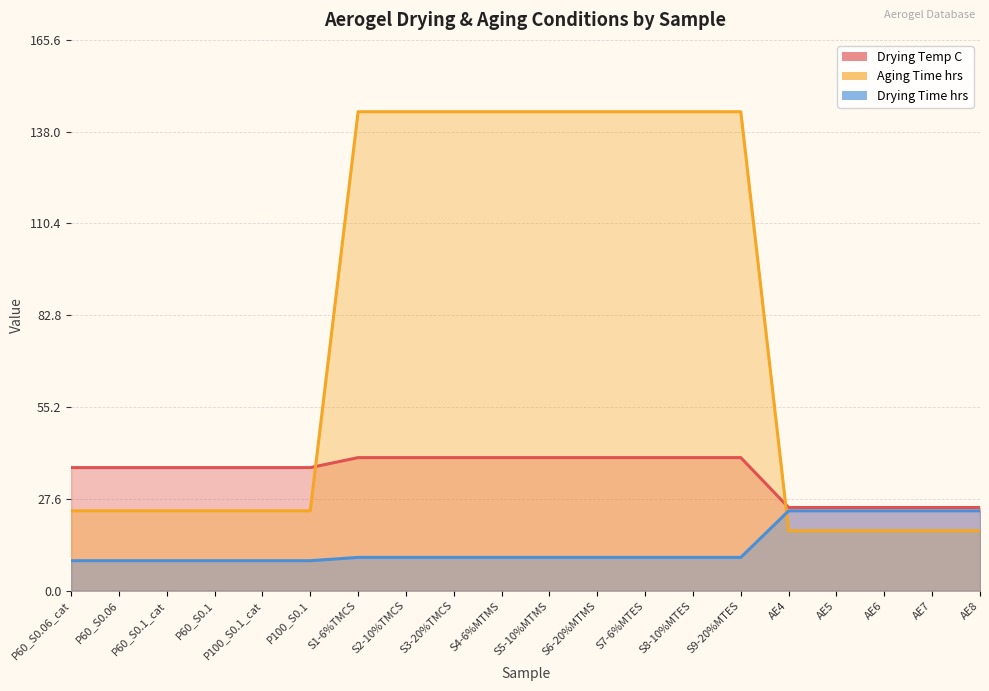

What is the minimum value for Aging Time hrs?

18